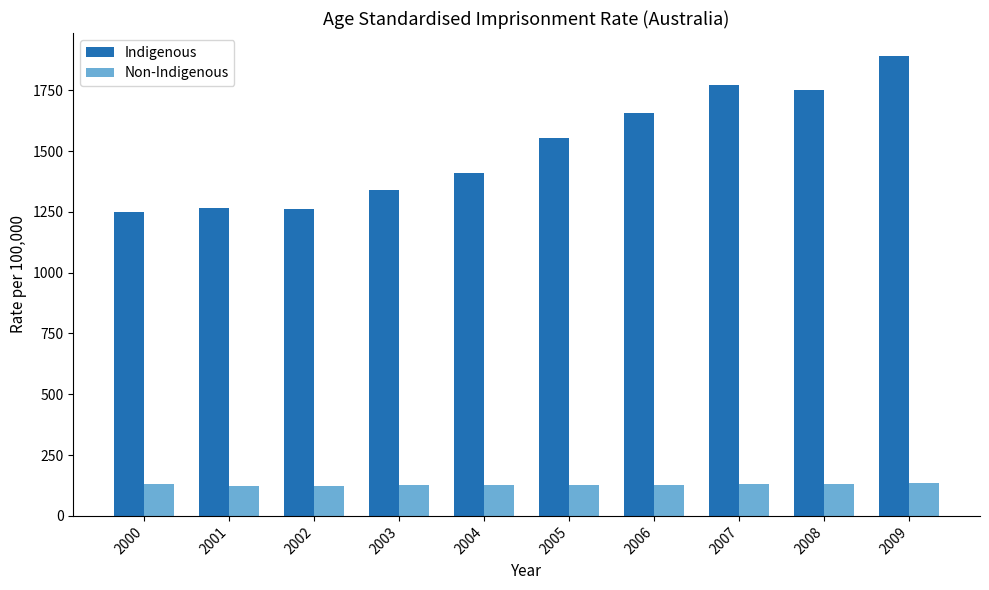

List the series in order of their overall mean, highest first.

Indigenous, Non-Indigenous